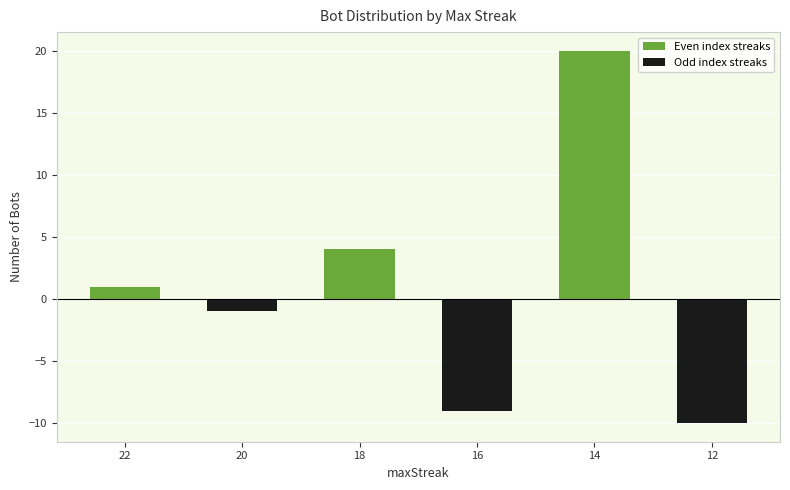

What is the sum of all values?

5